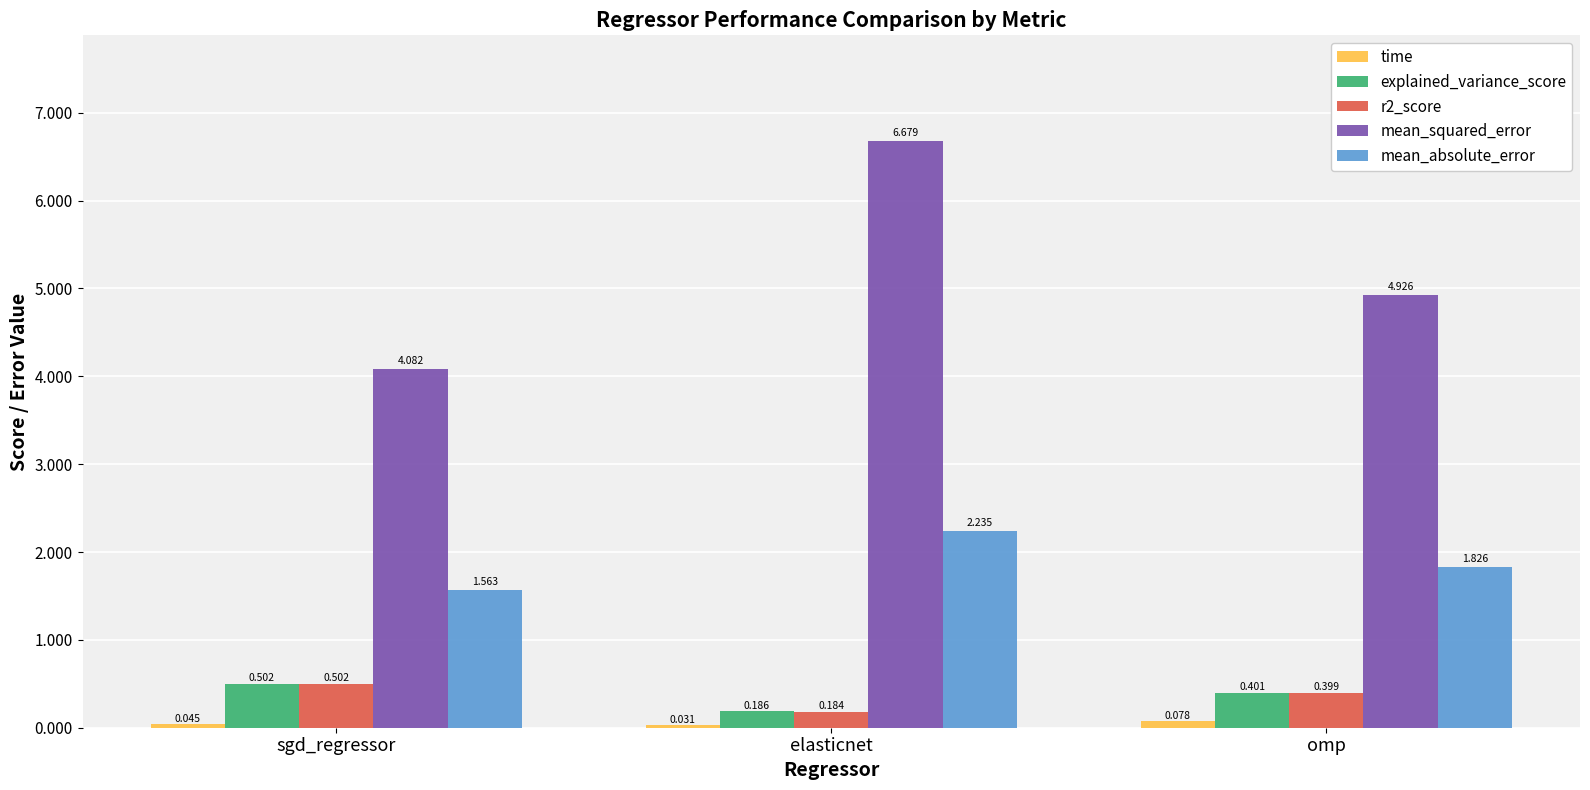

Which series has the widest spread of values?

mean_squared_error